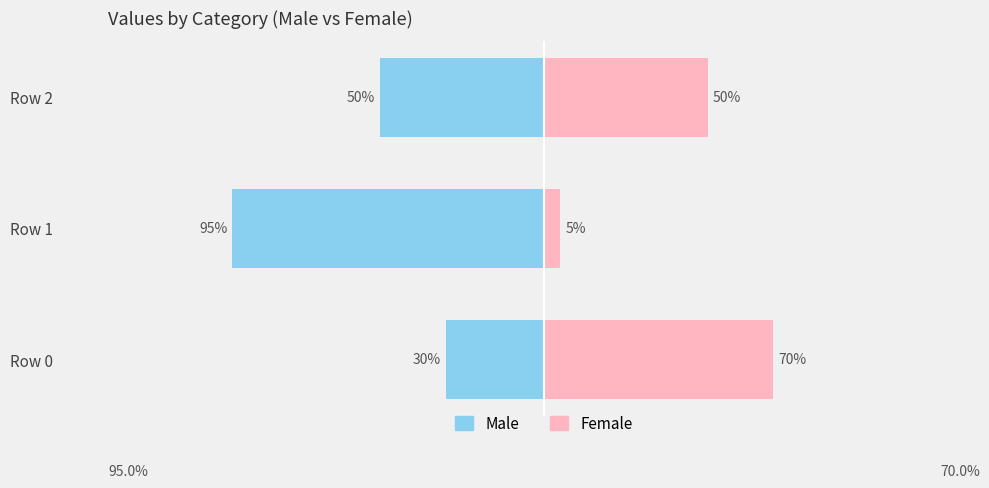

Count the number of categories in the chart.

3